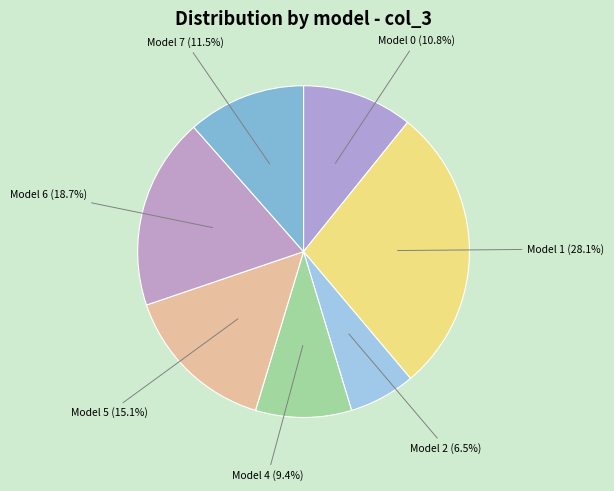

Which slice is the largest?

1